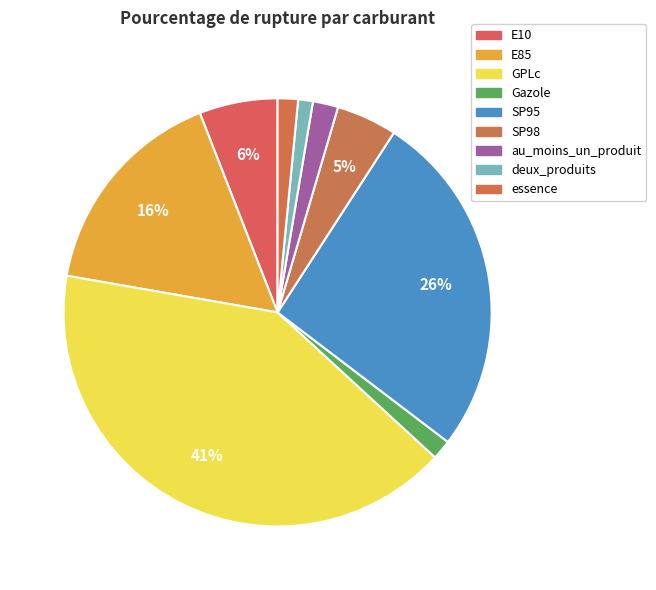

True or false: E10 accounts for 21% of the total.

False